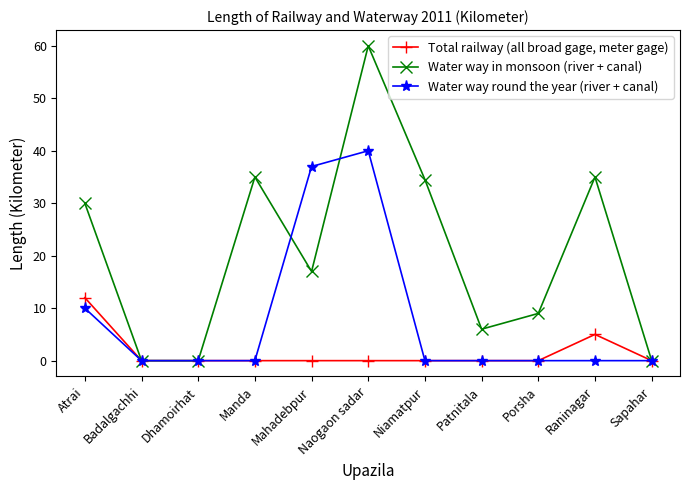

What is the sum of all Water way round the year (river + canal) values?

87.0